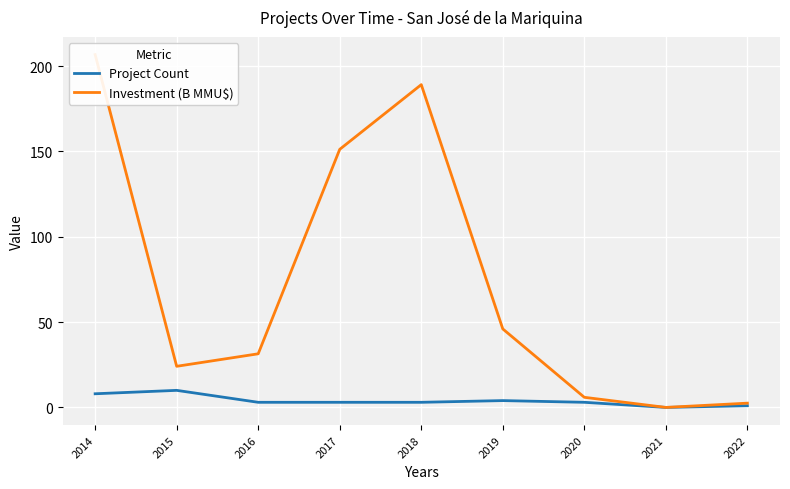

List the series in order of their overall mean, lowest first.

Project Count, Investment (B MMU$)